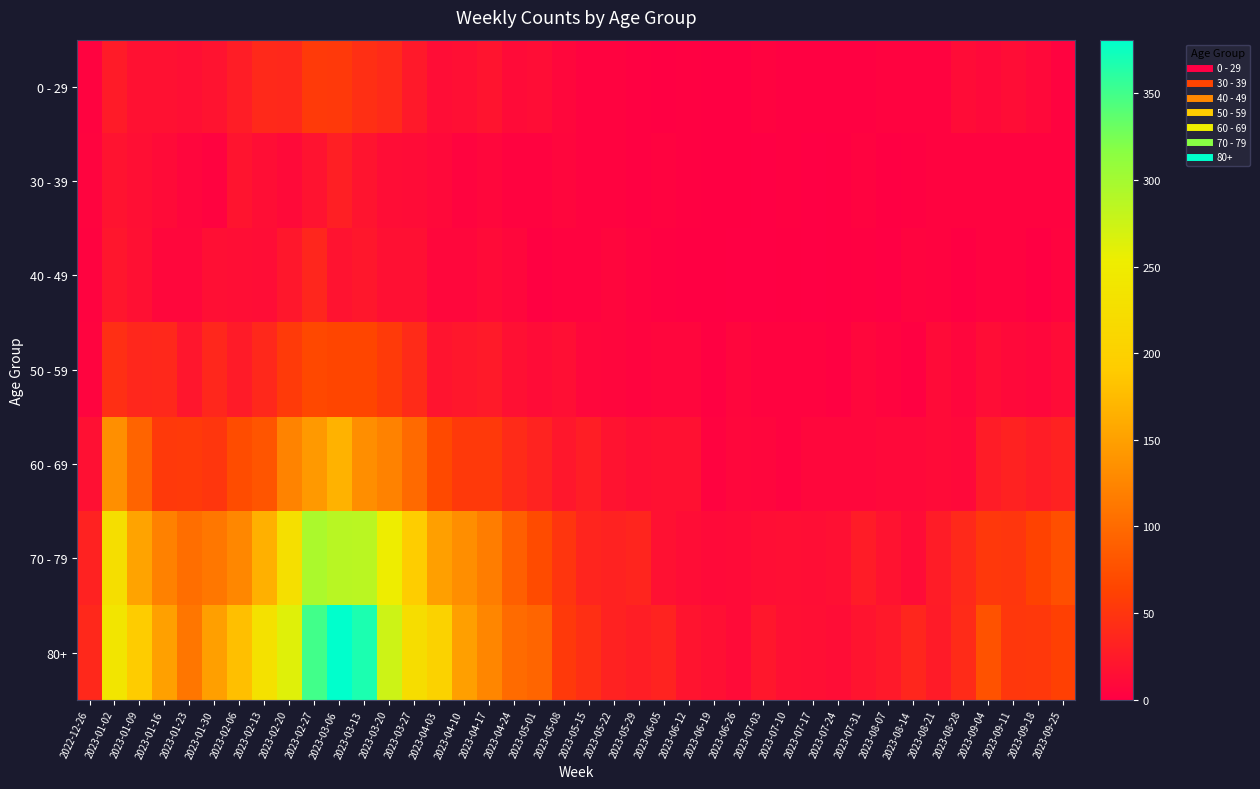

Reading left to right, extract all data points from this chart.

0 - 29: 2022-12-26=4	2023-01-02=26	2023-01-09=17	2023-01-16=17	2023-01-23=15	2023-01-30=18	2023-02-06=28	2023-02-13=39	2023-02-20=38	2023-02-27=55	2023-03-06=54	2023-03-13=44	2023-03-20=40	2023-03-27=24	2023-04-03=13	2023-04-10=15	2023-04-17=20	2023-04-24=11	2023-05-01=13	2023-05-08=8	2023-05-15=4	2023-05-22=3	2023-05-29=2	2023-06-05=1	2023-06-12=2	2023-06-19=1	2023-06-26=1	2023-07-03=3	2023-07-10=2	2023-07-17=2	2023-07-24=2	2023-07-31=2	2023-08-07=4	2023-08-14=4	2023-08-21=3	2023-08-28=12	2023-09-04=9	2023-09-11=13	2023-09-18=9	2023-09-25=3
30 - 39: 2022-12-26=5	2023-01-02=18	2023-01-09=15	2023-01-16=11	2023-01-23=6	2023-01-30=4	2023-02-06=20	2023-02-13=14	2023-02-20=10	2023-02-27=18	2023-03-06=30	2023-03-13=20	2023-03-20=13	2023-03-27=12	2023-04-03=9	2023-04-10=5	2023-04-17=8	2023-04-24=3	2023-05-01=4	2023-05-08=6	2023-05-15=4	2023-05-22=3	2023-05-29=2	2023-06-05=3	2023-06-12=2	2023-06-19=1	2023-06-26=1	2023-07-03=0	2023-07-10=2	2023-07-17=0	2023-07-24=1	2023-07-31=3	2023-08-07=1	2023-08-14=2	2023-08-21=3	2023-08-28=3	2023-09-04=4	2023-09-11=4	2023-09-18=3	2023-09-25=3
40 - 49: 2022-12-26=4	2023-01-02=21	2023-01-09=16	2023-01-16=8	2023-01-23=8	2023-01-30=15	2023-02-06=14	2023-02-13=13	2023-02-20=23	2023-02-27=36	2023-03-06=19	2023-03-13=23	2023-03-20=16	2023-03-27=16	2023-04-03=8	2023-04-10=8	2023-04-17=11	2023-04-24=7	2023-05-01=2	2023-05-08=4	2023-05-15=3	2023-05-22=6	2023-05-29=3	2023-06-05=2	2023-06-12=1	2023-06-19=1	2023-06-26=0	2023-07-03=0	2023-07-10=1	2023-07-17=0	2023-07-24=1	2023-07-31=2	2023-08-07=0	2023-08-14=5	2023-08-21=4	2023-08-28=1	2023-09-04=3	2023-09-11=3	2023-09-18=1	2023-09-25=5
50 - 59: 2022-12-26=5	2023-01-02=44	2023-01-09=37	2023-01-16=38	2023-01-23=21	2023-01-30=37	2023-02-06=26	2023-02-13=38	2023-02-20=55	2023-02-27=68	2023-03-06=65	2023-03-13=65	2023-03-20=55	2023-03-27=41	2023-04-03=20	2023-04-10=23	2023-04-17=25	2023-04-24=16	2023-05-01=12	2023-05-08=15	2023-05-15=7	2023-05-22=6	2023-05-29=5	2023-06-05=6	2023-06-12=6	2023-06-19=2	2023-06-26=6	2023-07-03=3	2023-07-10=3	2023-07-17=4	2023-07-24=2	2023-07-31=8	2023-08-07=5	2023-08-14=2	2023-08-21=11	2023-08-28=6	2023-09-04=13	2023-09-11=9	2023-09-18=7	2023-09-25=12
60 - 69: 2022-12-26=16	2023-01-02=134	2023-01-09=94	2023-01-16=54	2023-01-23=55	2023-01-30=51	2023-02-06=72	2023-02-13=80	2023-02-20=123	2023-02-27=143	2023-03-06=167	2023-03-13=133	2023-03-20=122	2023-03-27=99	2023-04-03=69	2023-04-10=54	2023-04-17=54	2023-04-24=41	2023-05-01=33	2023-05-08=23	2023-05-15=29	2023-05-22=18	2023-05-29=15	2023-06-05=17	2023-06-12=17	2023-06-19=4	2023-06-26=7	2023-07-03=6	2023-07-10=4	2023-07-17=8	2023-07-24=7	2023-07-31=8	2023-08-07=9	2023-08-14=9	2023-08-21=11	2023-08-28=9	2023-09-04=27	2023-09-11=32	2023-09-18=28	2023-09-25=32
70 - 79: 2022-12-26=32	2023-01-02=226	2023-01-09=153	2023-01-16=121	2023-01-23=104	2023-01-30=112	2023-02-06=127	2023-02-13=165	2023-02-20=227	2023-02-27=295	2023-03-06=287	2023-03-13=286	2023-03-20=253	2023-03-27=193	2023-04-03=149	2023-04-10=133	2023-04-17=117	2023-04-24=90	2023-05-01=71	2023-05-08=50	2023-05-15=35	2023-05-22=32	2023-05-29=35	2023-06-05=17	2023-06-12=13	2023-06-19=10	2023-06-26=11	2023-07-03=14	2023-07-10=15	2023-07-17=14	2023-07-24=16	2023-07-31=27	2023-08-07=18	2023-08-14=12	2023-08-21=27	2023-08-28=39	2023-09-04=53	2023-09-11=51	2023-09-18=62	2023-09-25=74
80+: 2022-12-26=38	2023-01-02=238	2023-01-09=191	2023-01-16=150	2023-01-23=111	2023-01-30=149	2023-02-06=179	2023-02-13=230	2023-02-20=263	2023-02-27=350	2023-03-06=381	2023-03-13=368	2023-03-20=275	2023-03-27=223	2023-04-03=203	2023-04-10=149	2023-04-17=126	2023-04-24=101	2023-05-01=95	2023-05-08=54	2023-05-15=44	2023-05-22=32	2023-05-29=29	2023-06-05=33	2023-06-12=20	2023-06-19=16	2023-06-26=11	2023-07-03=22	2023-07-10=16	2023-07-17=15	2023-07-24=13	2023-07-31=20	2023-08-07=24	2023-08-14=36	2023-08-21=26	2023-08-28=41	2023-09-04=77	2023-09-11=52	2023-09-18=53	2023-09-25=61